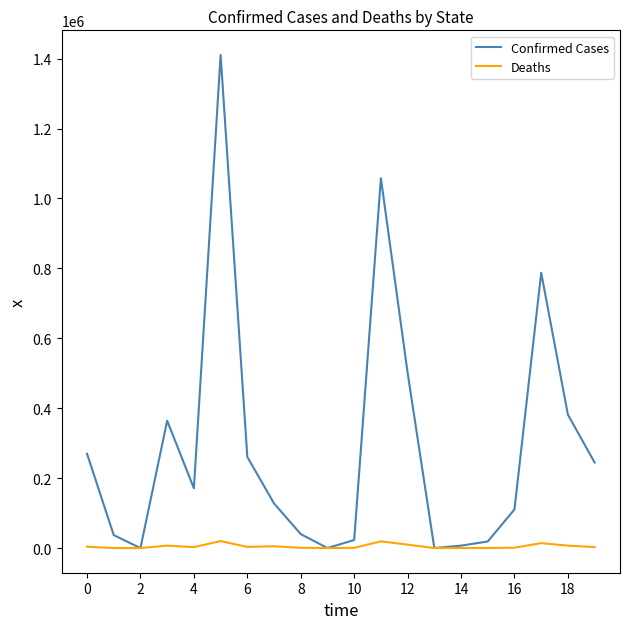

Which series has the largest total across all categories?

Confirmed Cases